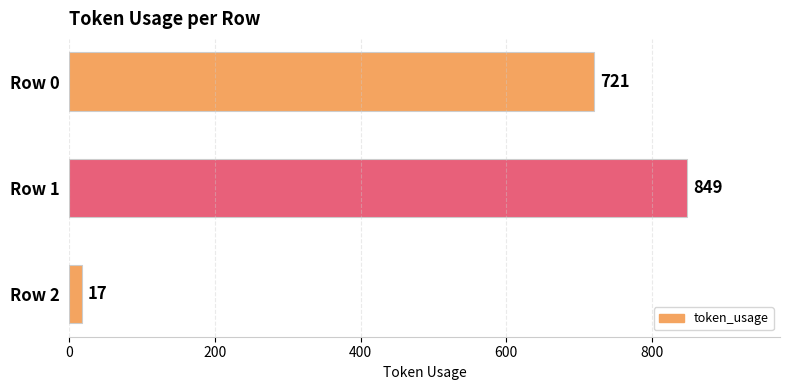

The chart shows a value of 849 at Row 1. True or false?

True